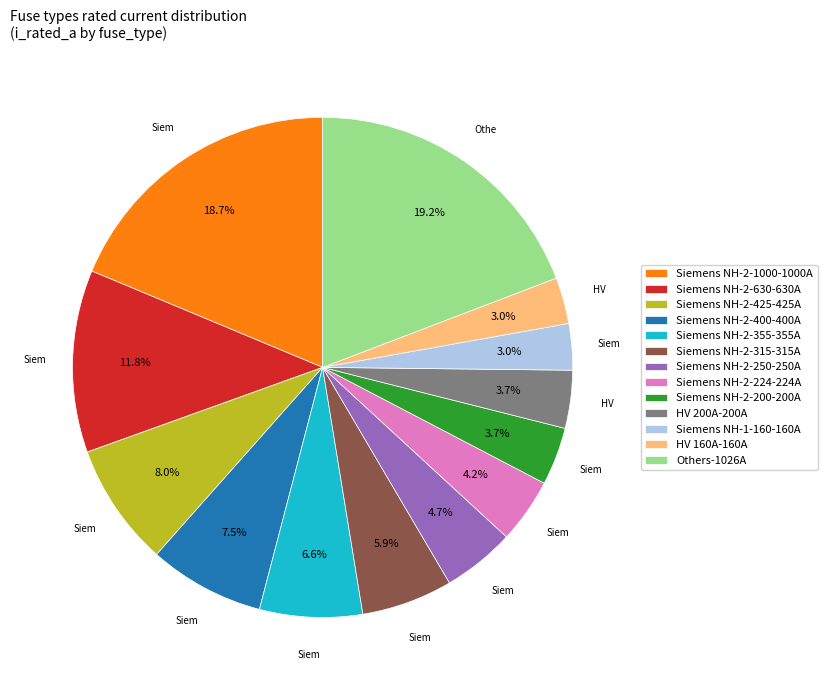

What portion of the pie excludes Siemens NH-2-400-400A?

92.5%